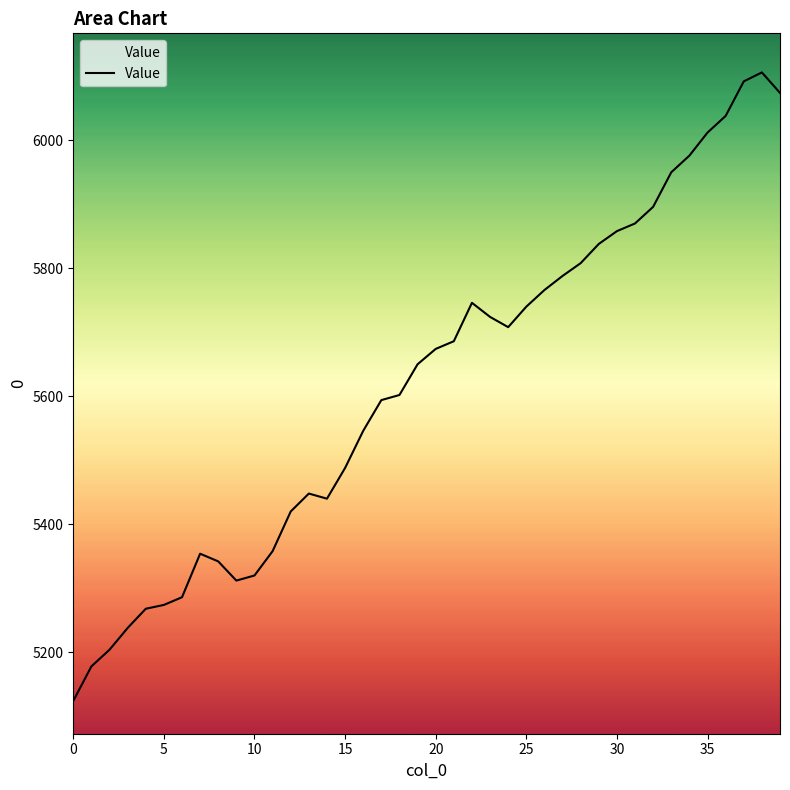

Is this an area chart (filled region under the line)?

No